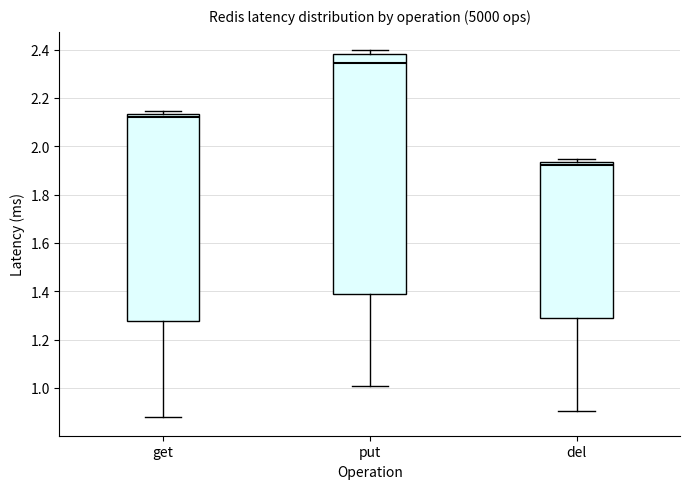

Reading left to right, read every box against the y-axis: the position of its median line, the range the box covers, and the ends of its whiskers. The values are not printed on the chart, so give them approximately, as read against the axis.

get: median 2.12, box 1.28 to 2.14, whiskers 0.88 to 2.14 (just above the box's upper edge)
put: median 2.34, box 1.38 to 2.38, whiskers 1.00 to 2.40
del: median 1.92, box 1.28 to 1.94, whiskers 0.90 to 1.94 (just above the box's upper edge)